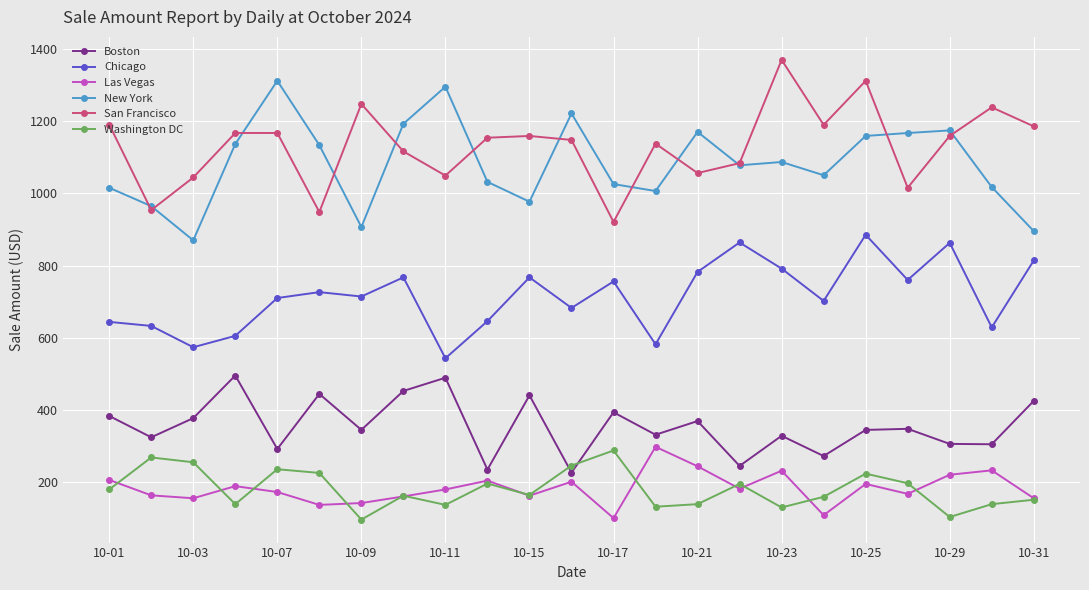

What is the minimum value shown in the chart?

96.7